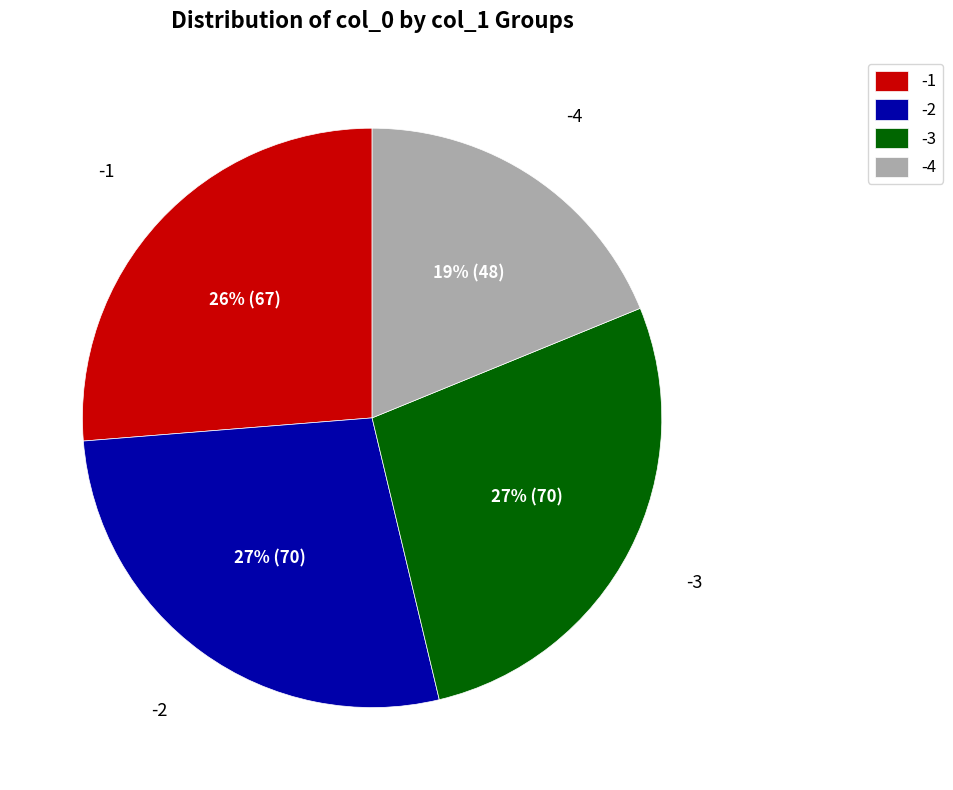

Is the sum of -1 and -3 greater than half?

Yes